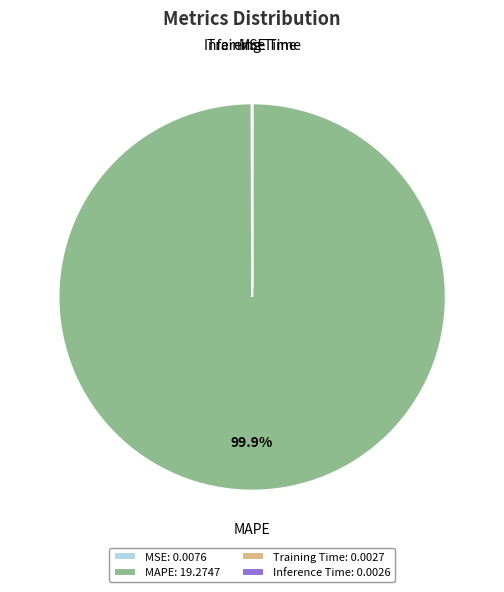

Is there a majority slice in this chart?

Yes